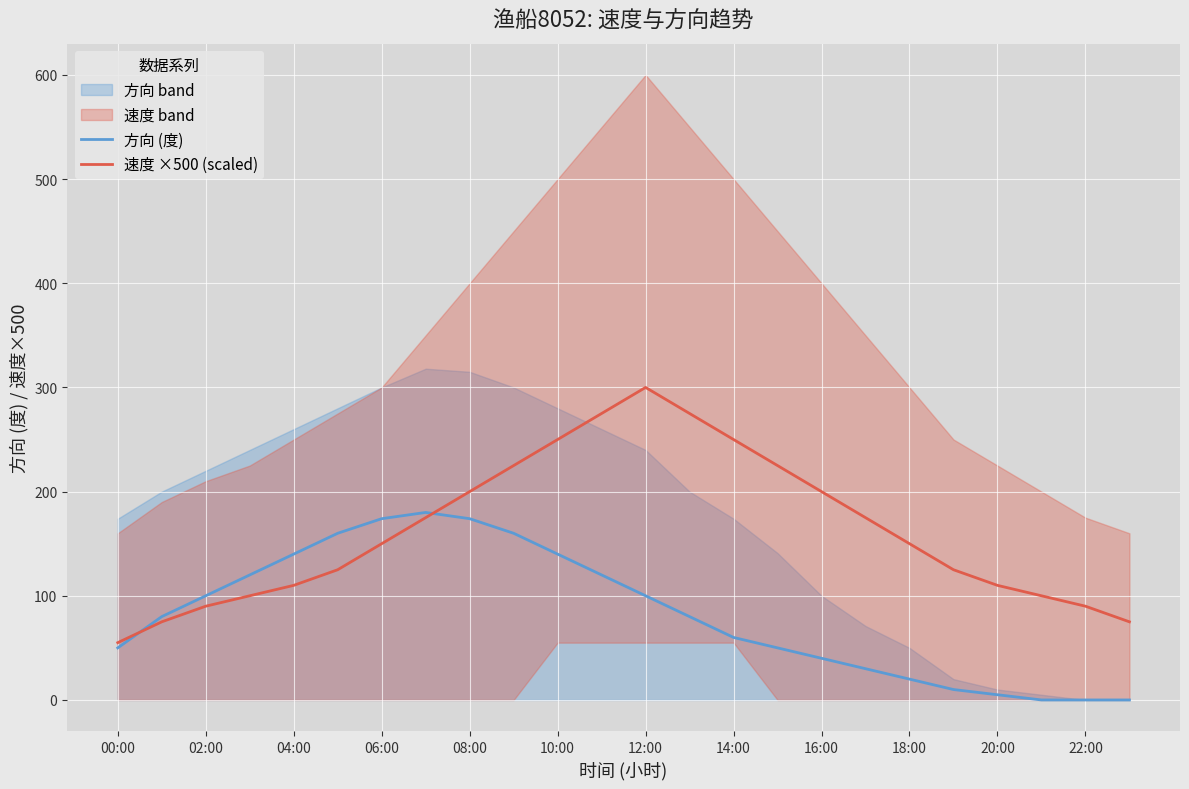

The value of 方向 (度) at 22:00 is 0. True or false?

True